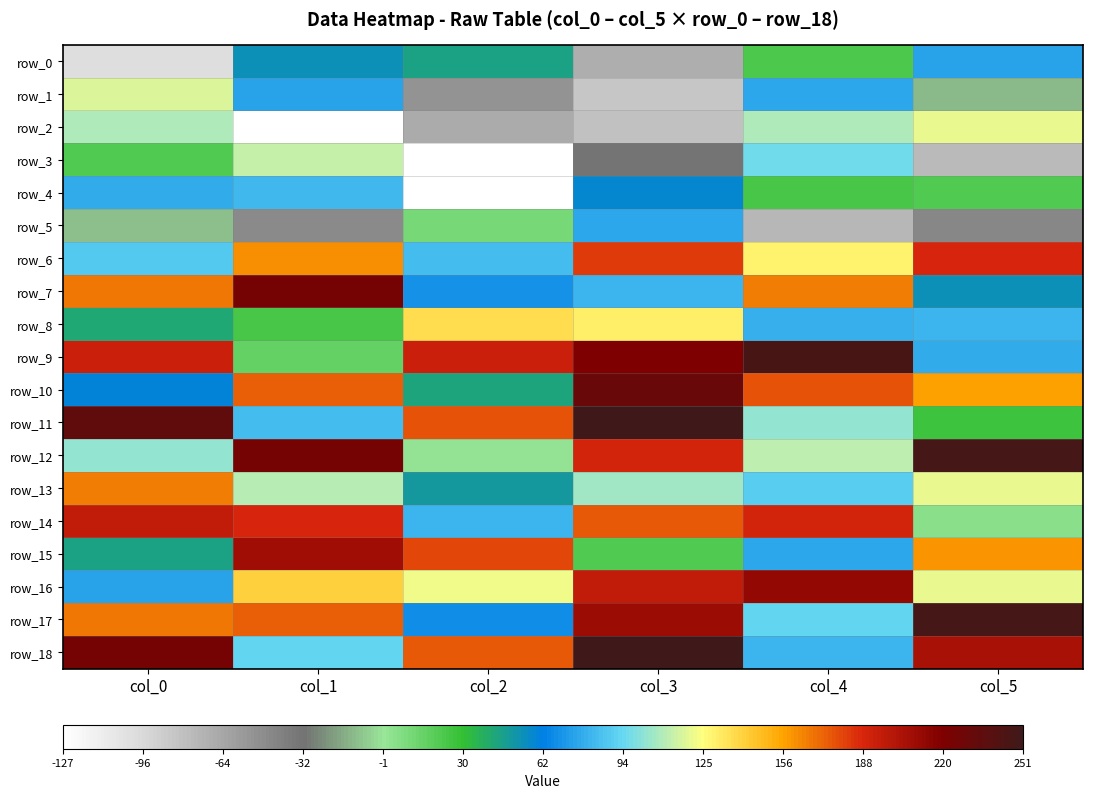

Where is row_5 nearest to the value 0?

col_2